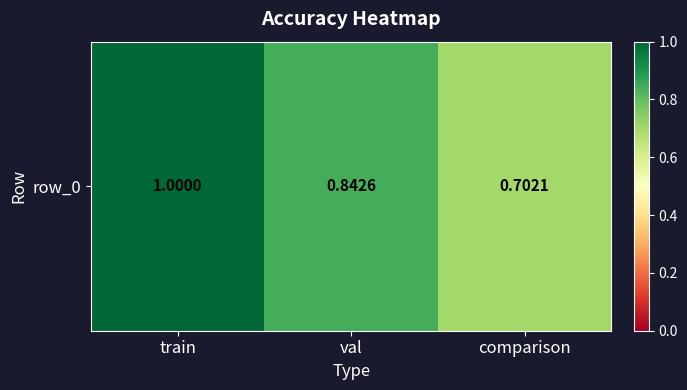

Is it true that the value at train is 1.0?

True